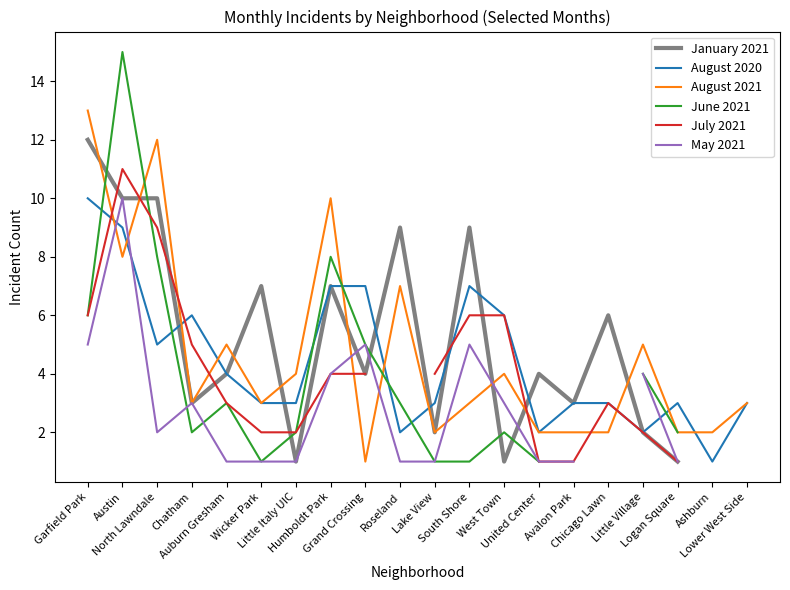

How many lines are shown in the chart?

6